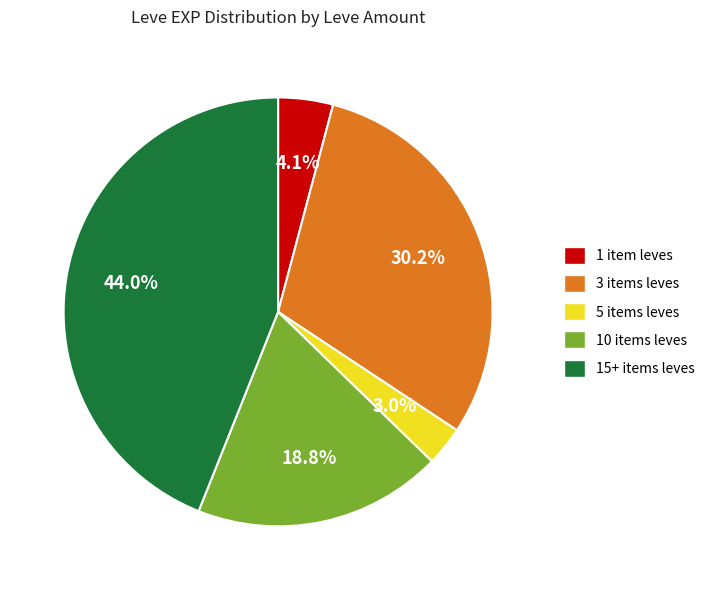

Between 15+ items leves and 3 items leves, which is larger?

15+ items leves